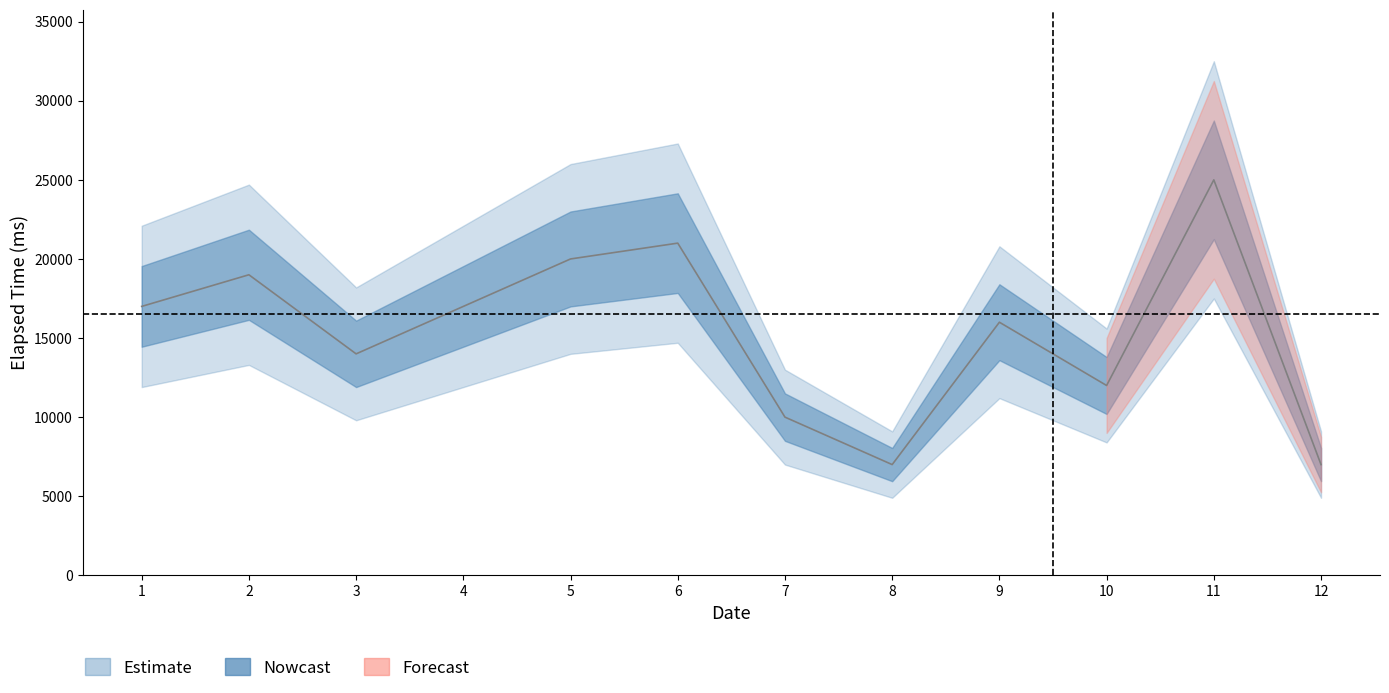

Does the chart display data point markers on the line(s)?

No